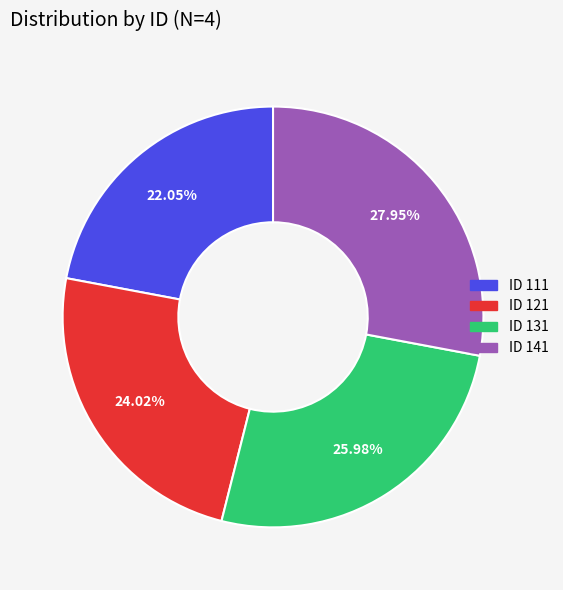

Is there any slice that represents more than half of the pie?

No